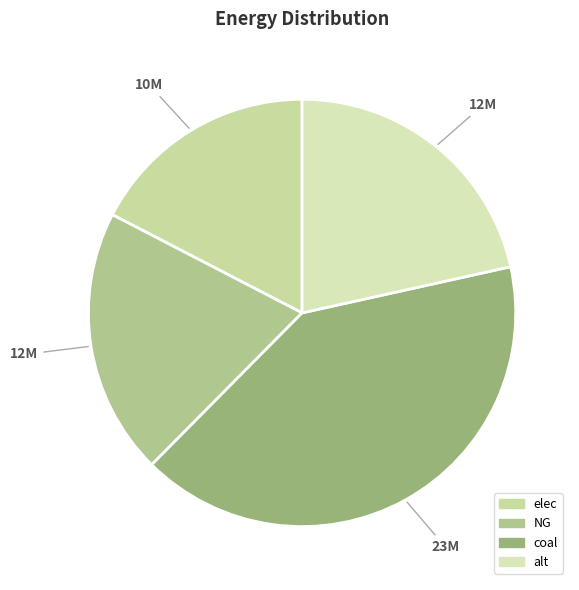

How many slices are in this pie chart?

4